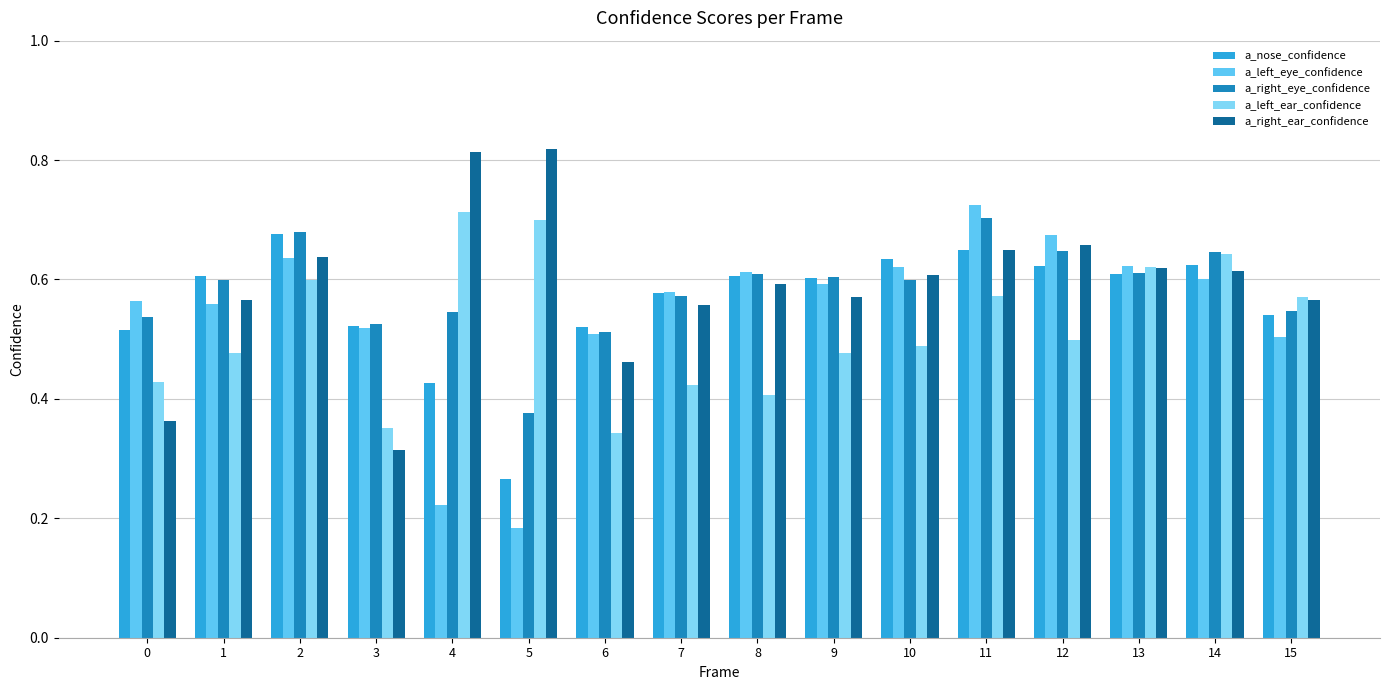

True or false: a_nose_confidence has a value of 0.5 at 3.

True